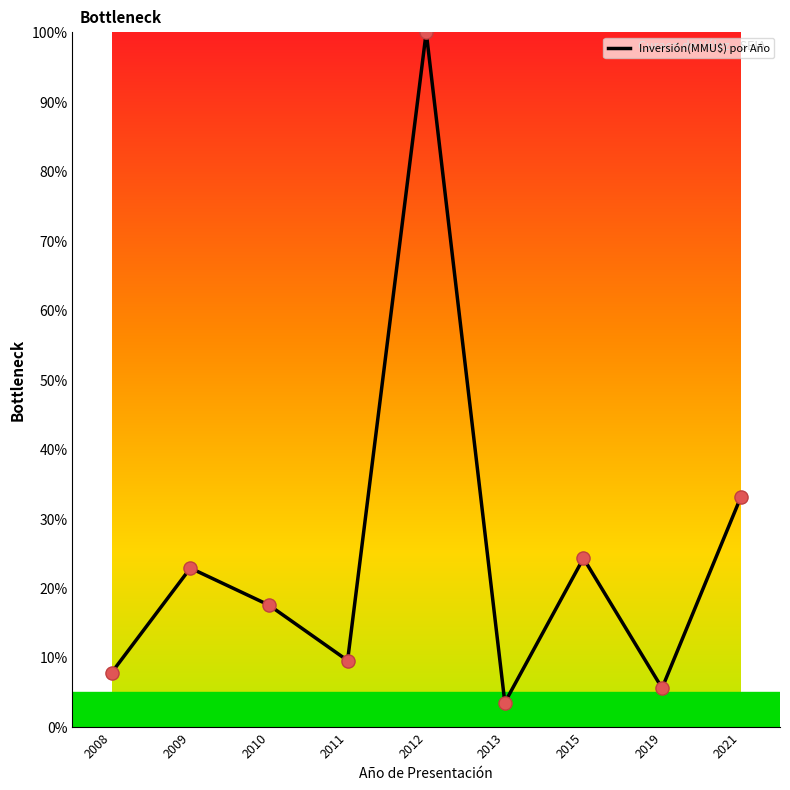

What is the change in value from 2008 to 2021?

+25.2